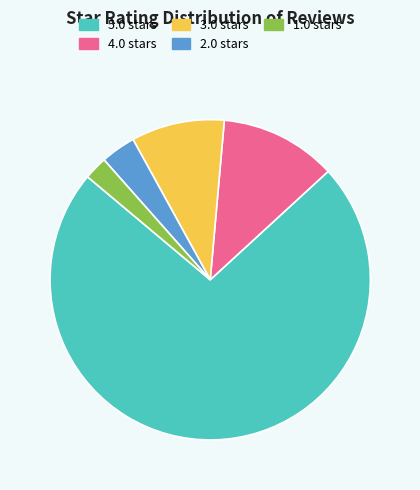

Combined, do 2.0 and 3.0 account for over 50%?

No